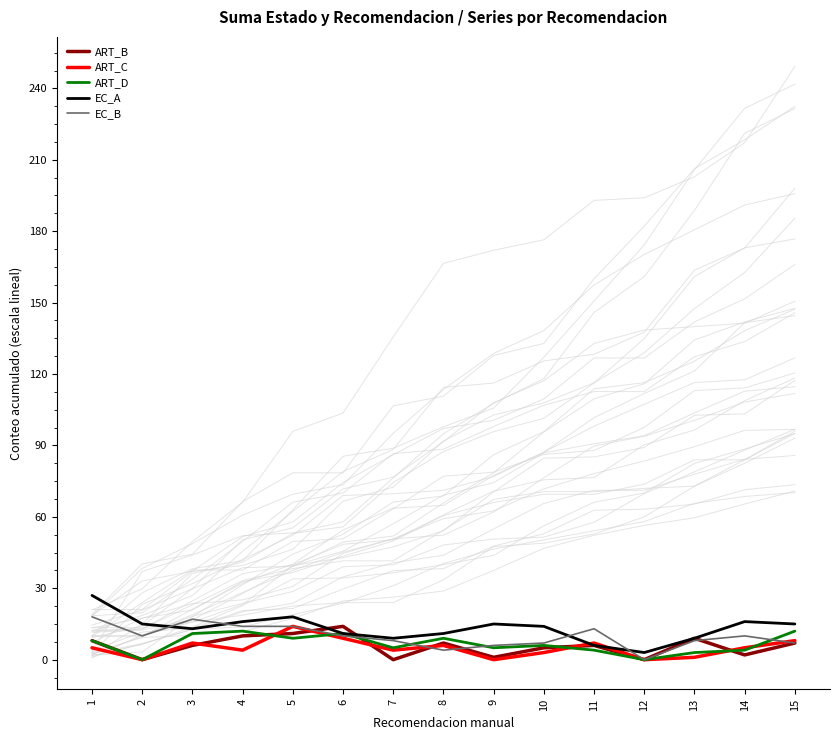

At which label is ART_B closest to 7?

8